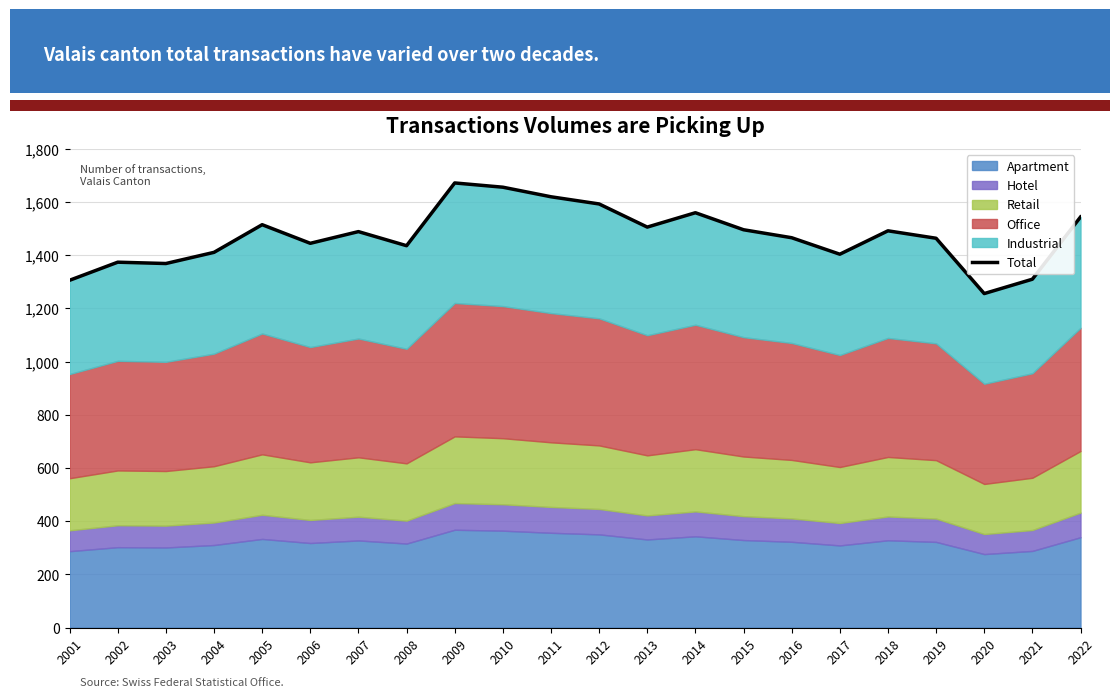

True or false: the data shows 2589 at 2007.

False